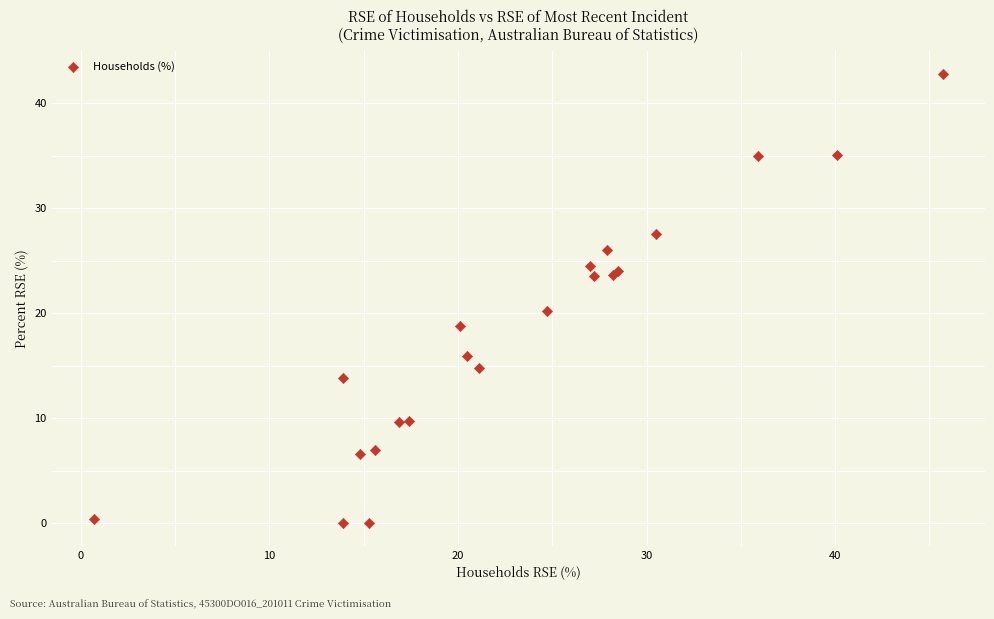

What Y value in the scatter plot is closest to 21?

20.2